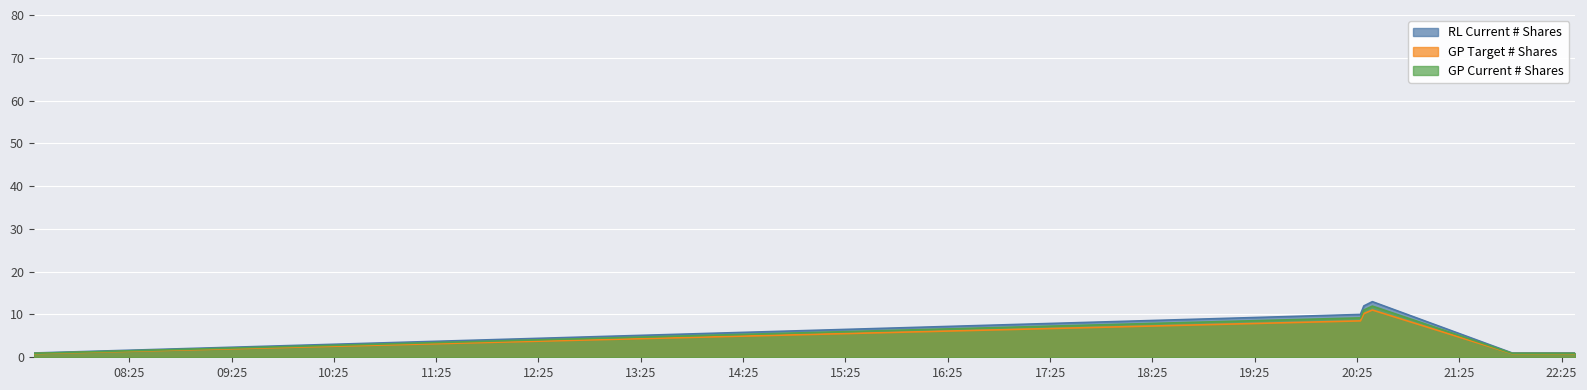

What is the difference between the second highest and minimum values in the GP Current # Shares series?

10.1